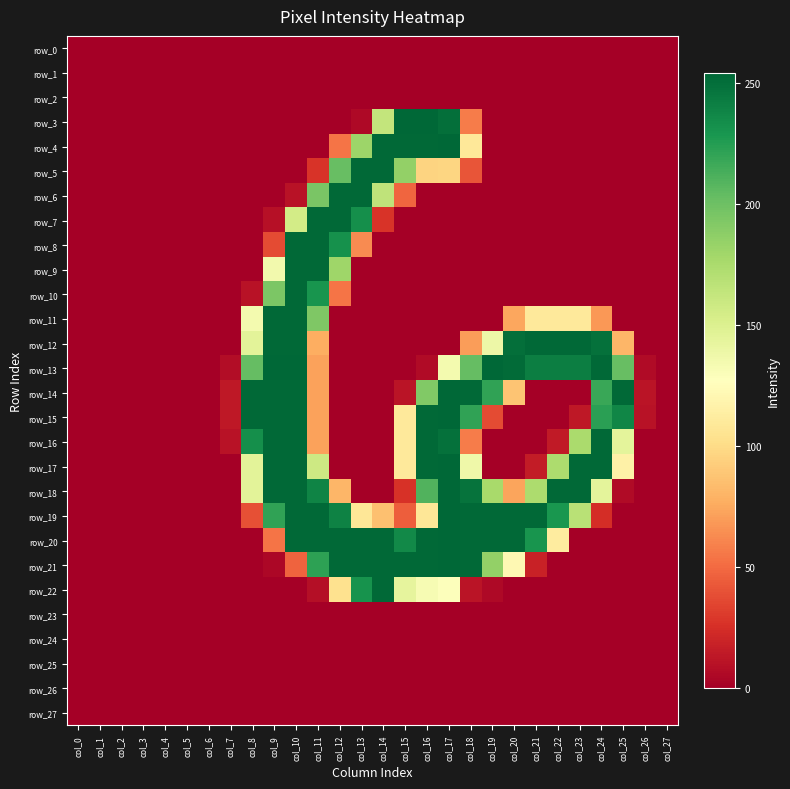

List the series in order of their peak value, lowest first.

row_0, row_1, row_2, row_23, row_24, row_25, row_26, row_27, row_5, row_6, row_7, row_8, row_9, row_10, row_11, row_12, row_16, row_22, row_3, row_4, row_13, row_14, row_15, row_17, row_18, row_19, row_20, row_21